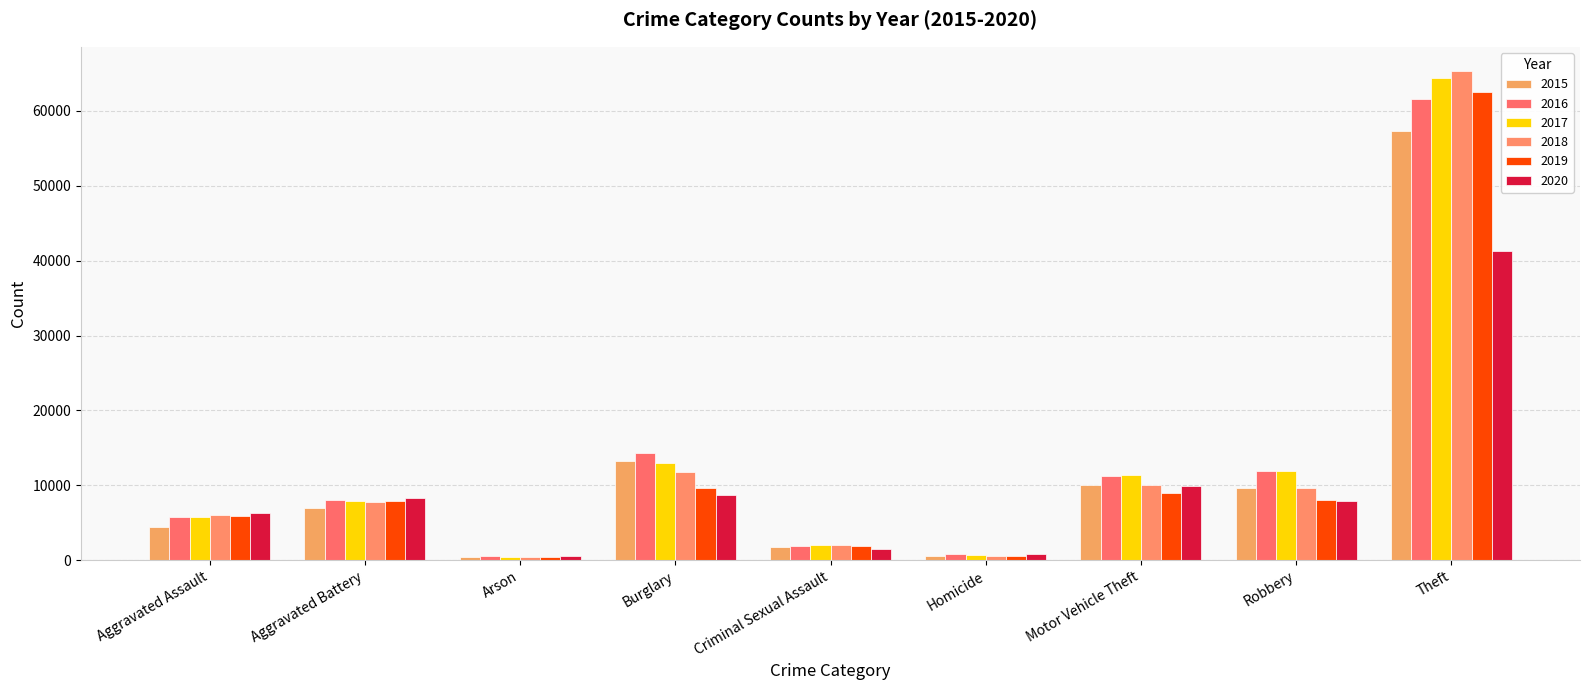

How many bars are there in each group?

6